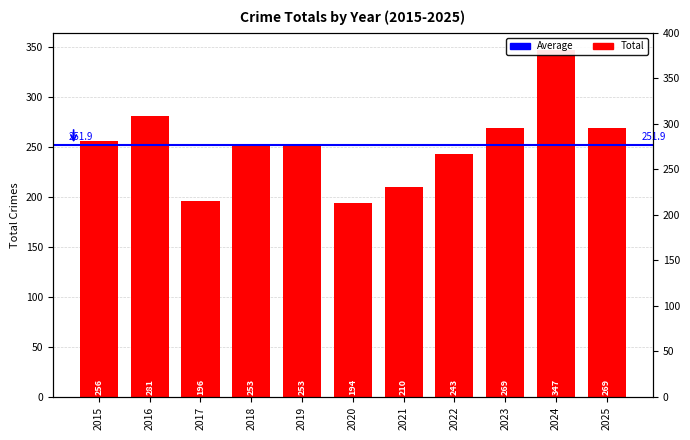

Where does the data first go above 253?

2015